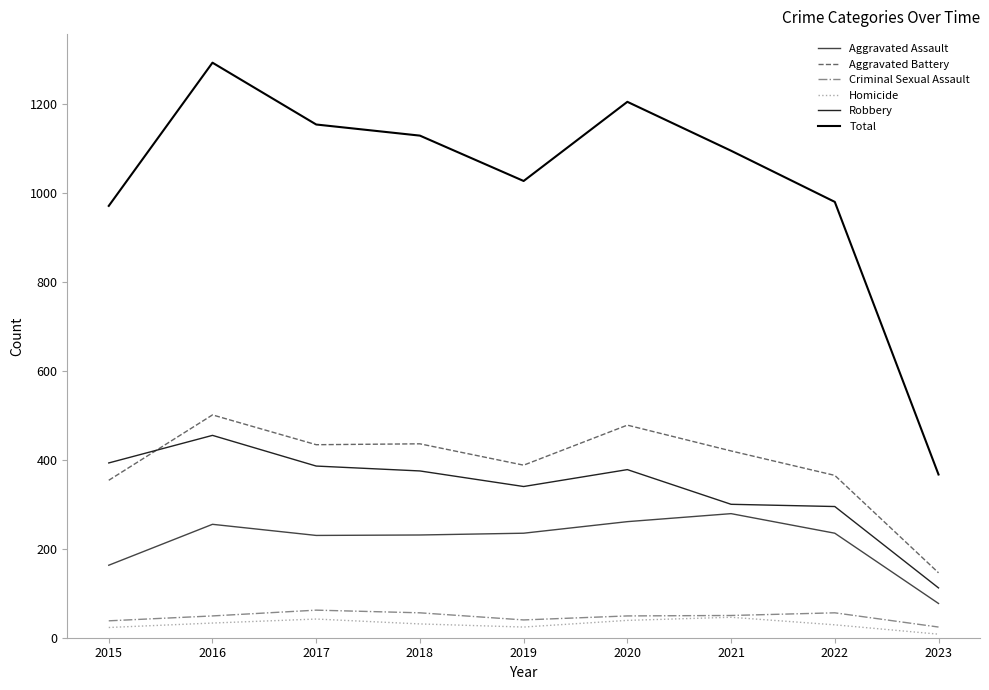

True or false: Criminal Sexual Assault and Aggravated Assault cross at least once.

False